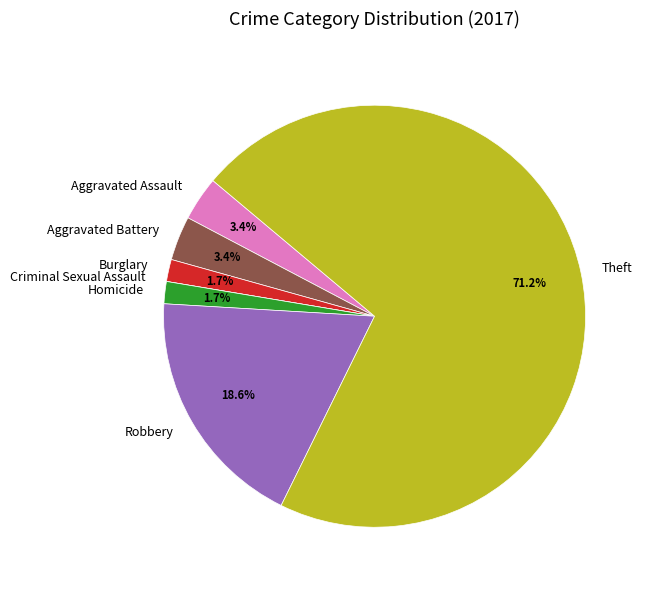

What percentage is the Aggravated Battery slice, to the nearest percent?

3%